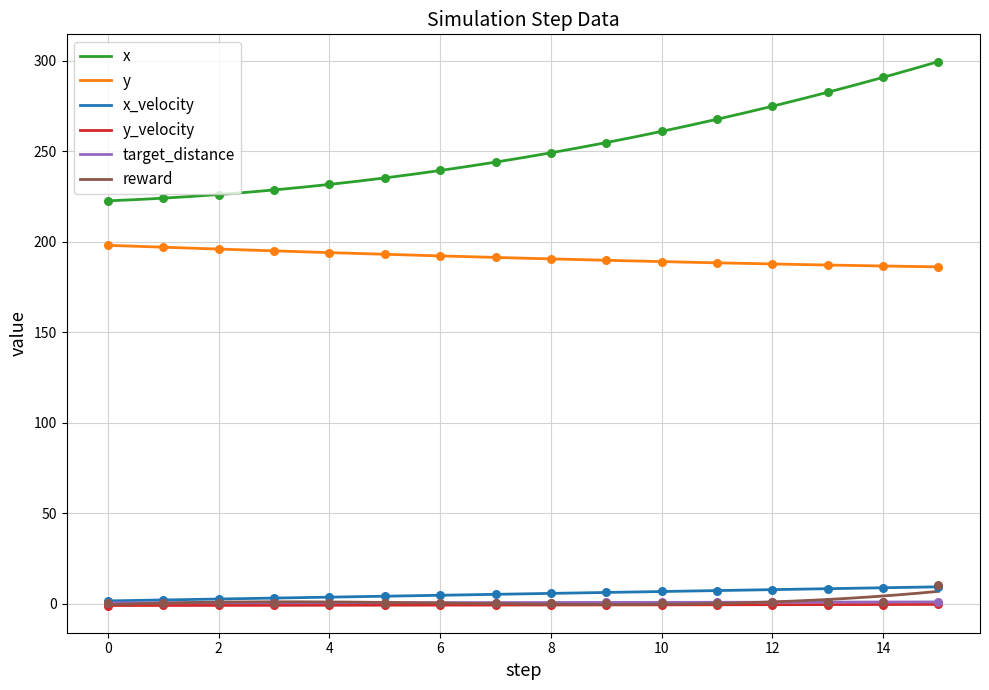

Is the value of y at 15 greater than the value of reward at 10?

Yes